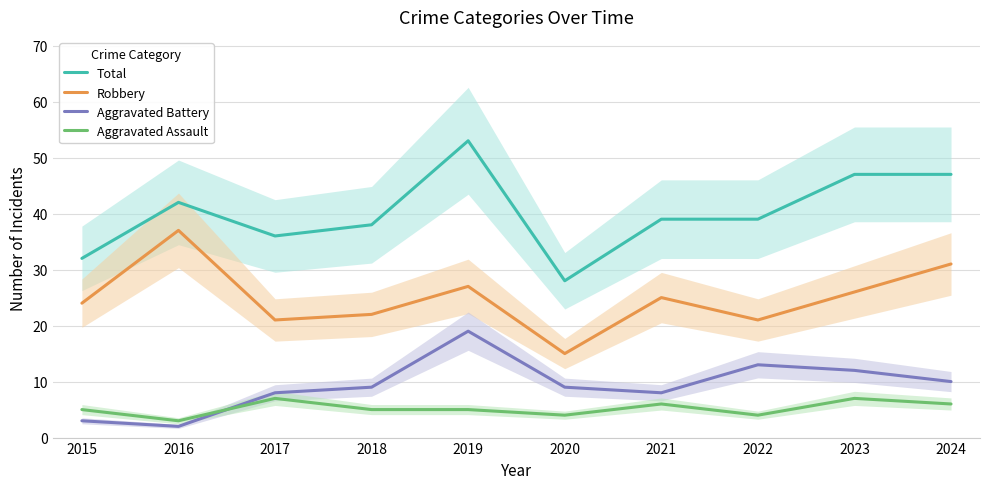

Reading left to right, list all the values displayed in this chart.

Total: 32	42	36	38	53	28	39	39	47	47
Robbery: 24	37	21	22	27	15	25	21	26	31
Aggravated Battery: 3	2	8	9	19	9	8	13	12	10
Aggravated Assault: 5	3	7	5	5	4	6	4	7	6